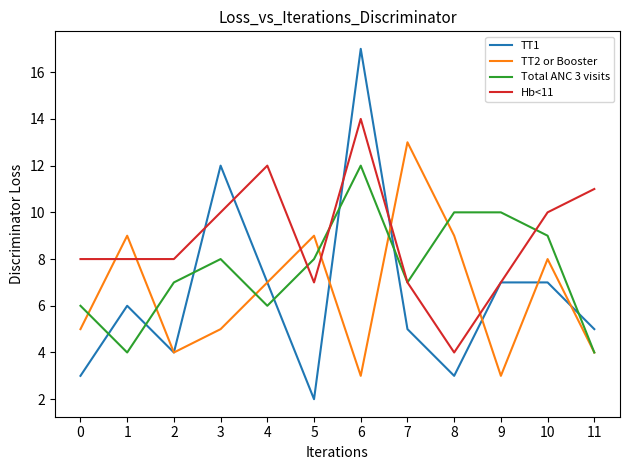

Where do TT2 or Booster and Hb<11 first cross each other?

0 and 1